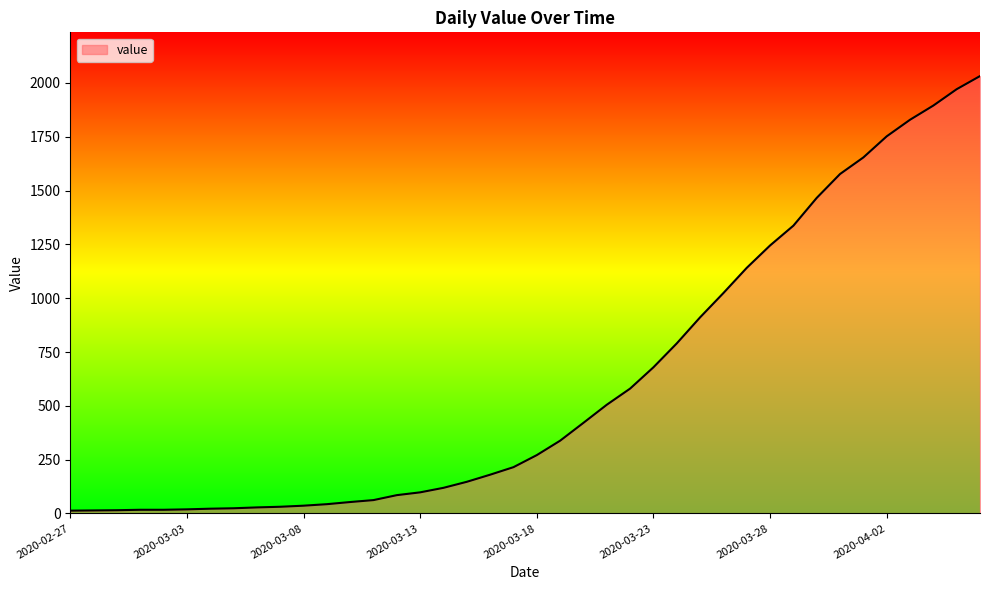

What is the greatest value displayed?

2032